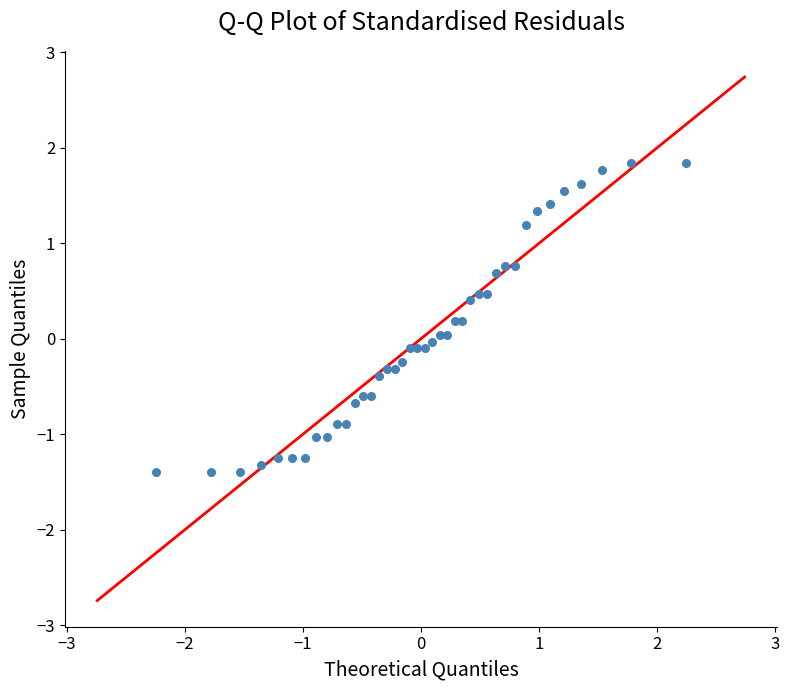

What is the range of X values (max minus min)?

4.5